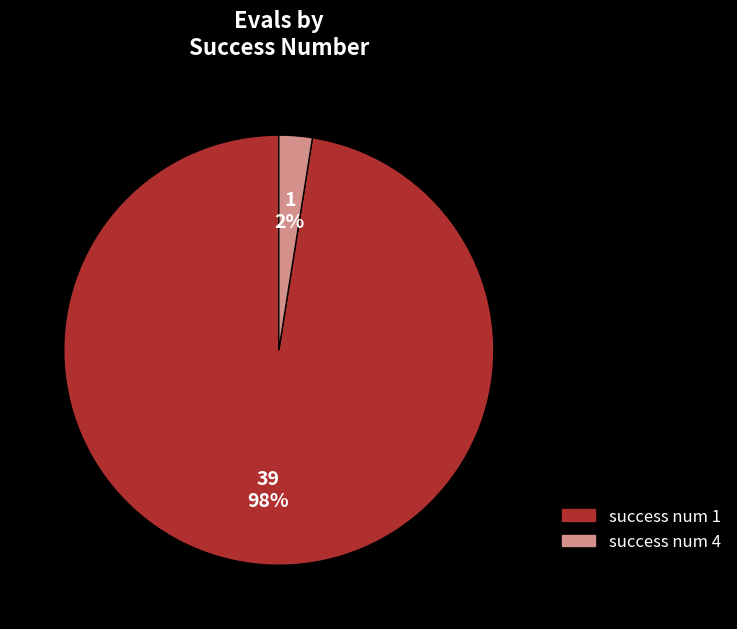

Which slice is the largest?

success num 1